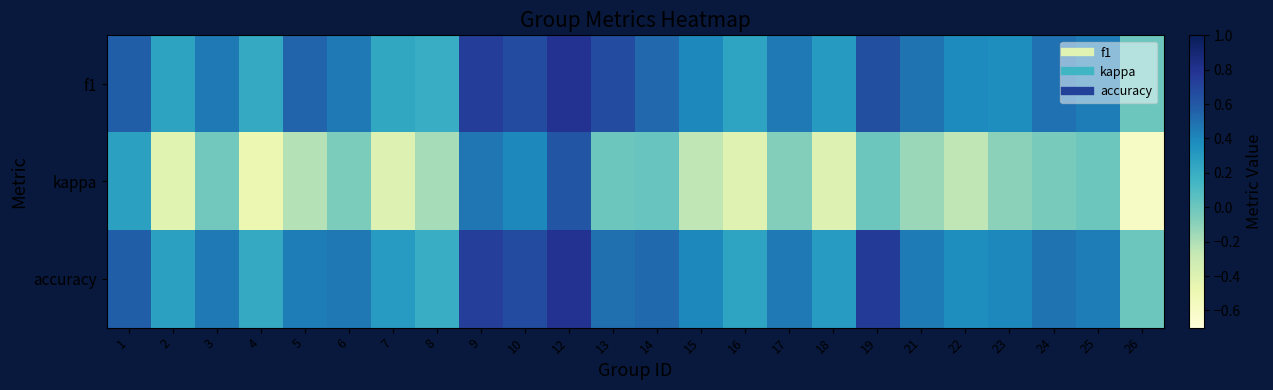

Rank the series by their maximum value, from lowest to highest.

kappa, f1, accuracy